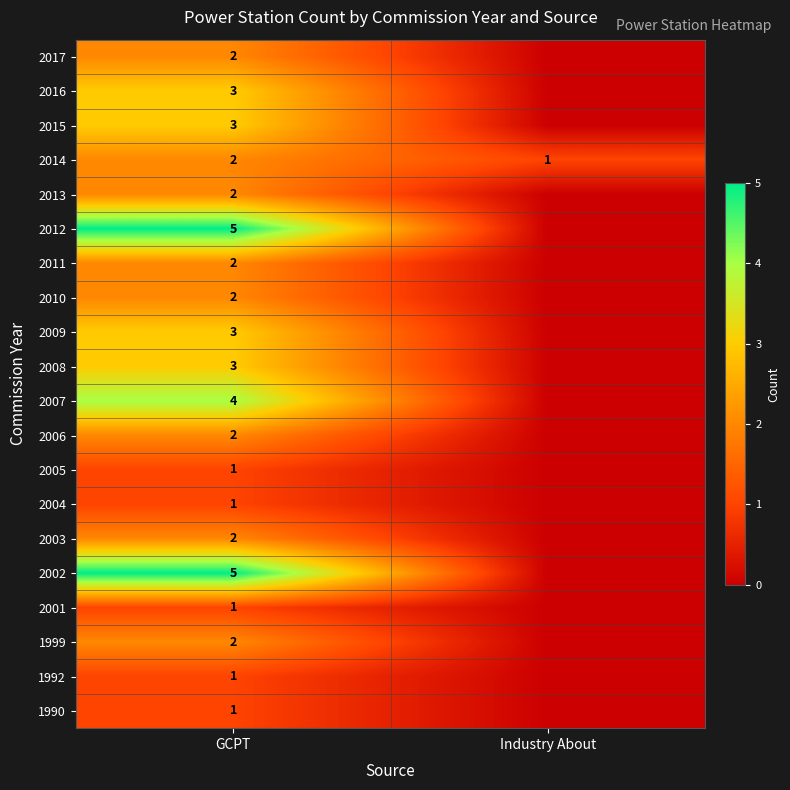

Is the value of 2014 at Industry About greater than the value of 2012 at GCPT?

No